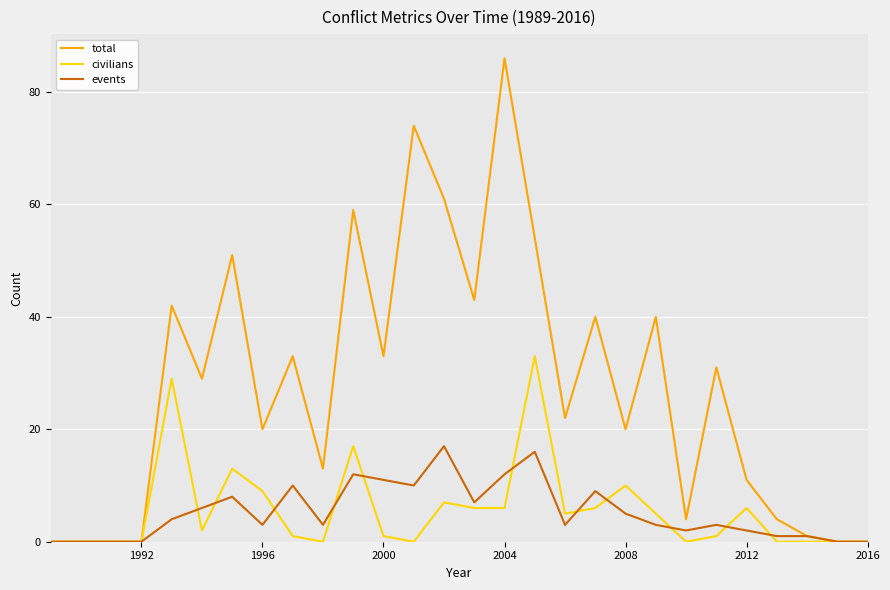

Reading right to left, extract all data points from this chart.

total: 0	0	1	4	11	31	4	40	20	40	22	54	86	43	61	74	33	59	13	33	20	51	29	42	0	0	0	0
civilians: 0	0	0	0	6	1	0	5	10	6	5	33	6	6	7	0	1	17	0	1	9	13	2	29	0	0	0	0
events: 0	0	1	1	2	3	2	3	5	9	3	16	12	7	17	10	11	12	3	10	3	8	6	4	0	0	0	0